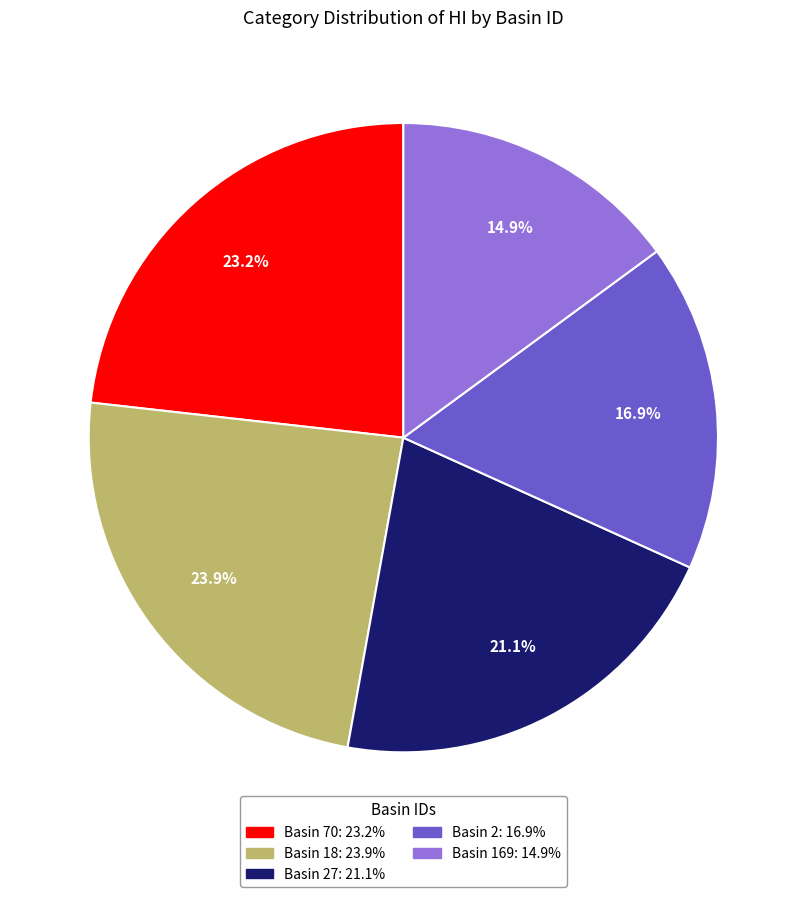

Does any single category account for the majority?

No